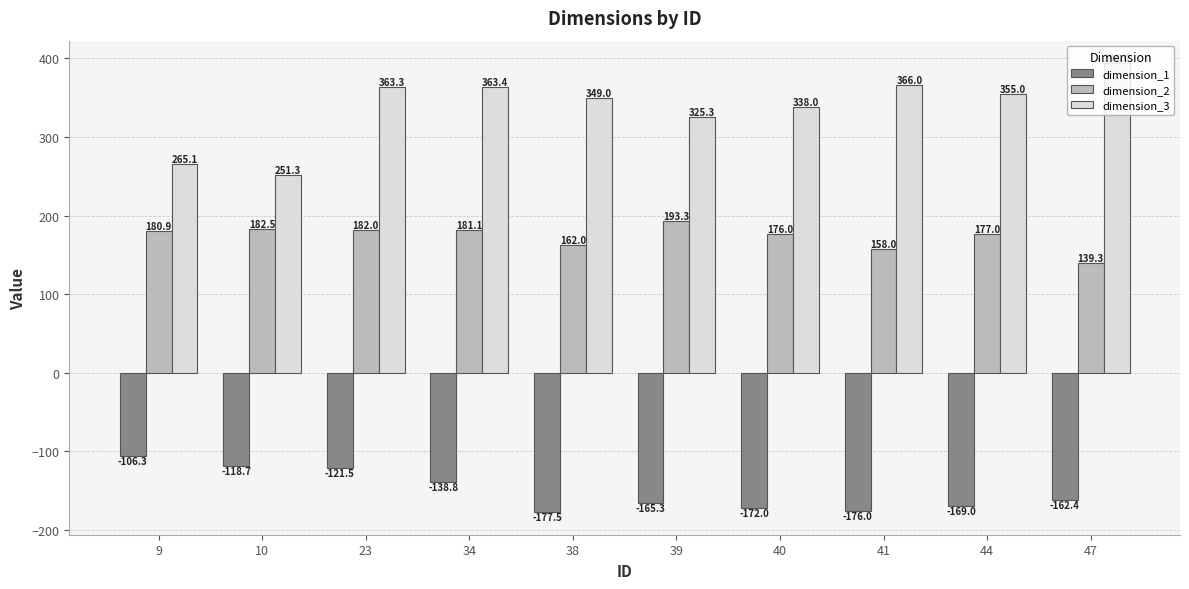

At 40, list the series in order from largest to smallest.

dimension_3, dimension_2, dimension_1